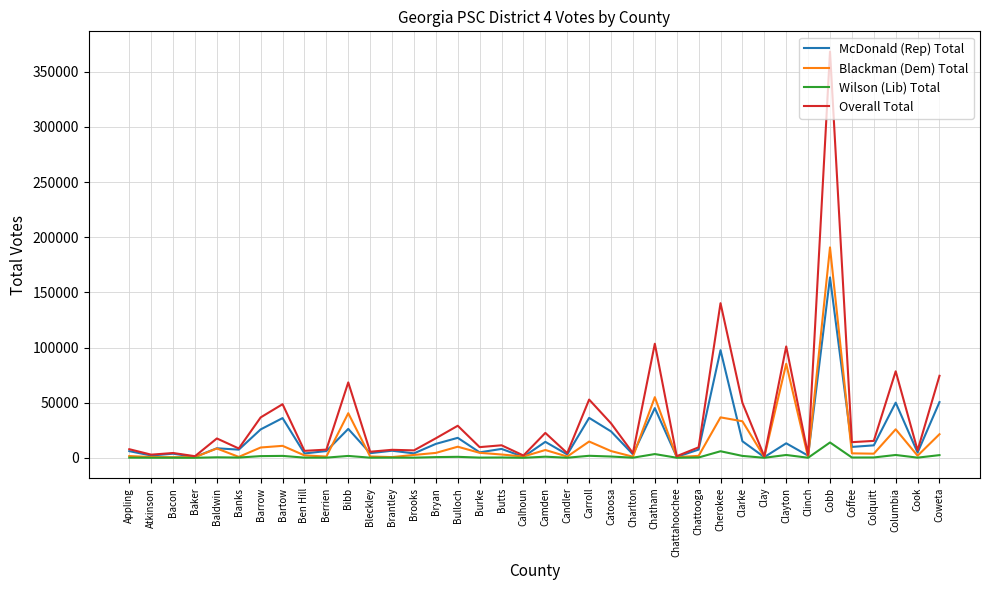

What is the difference between the highest and lowest values at Chattahoochee?

1416